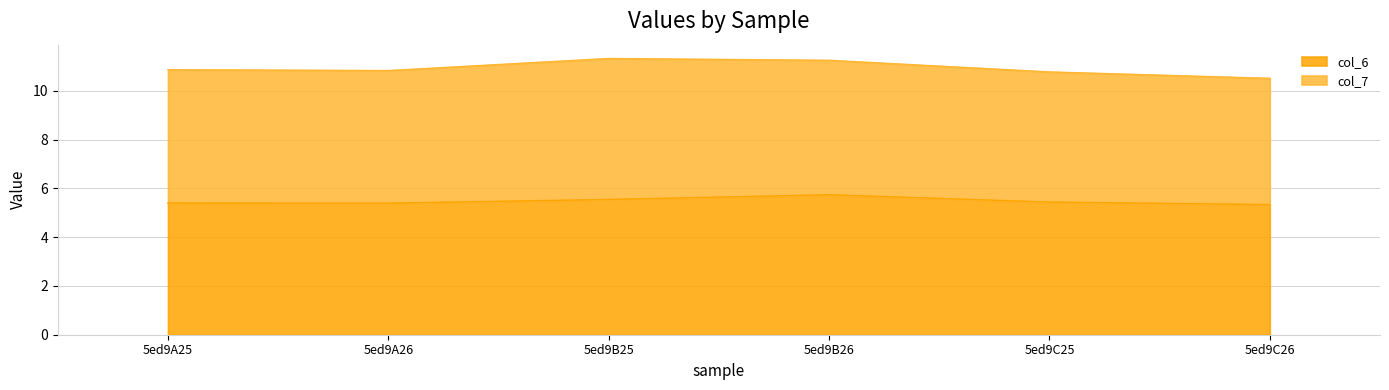

What is the difference between the second highest and minimum values?

0.2